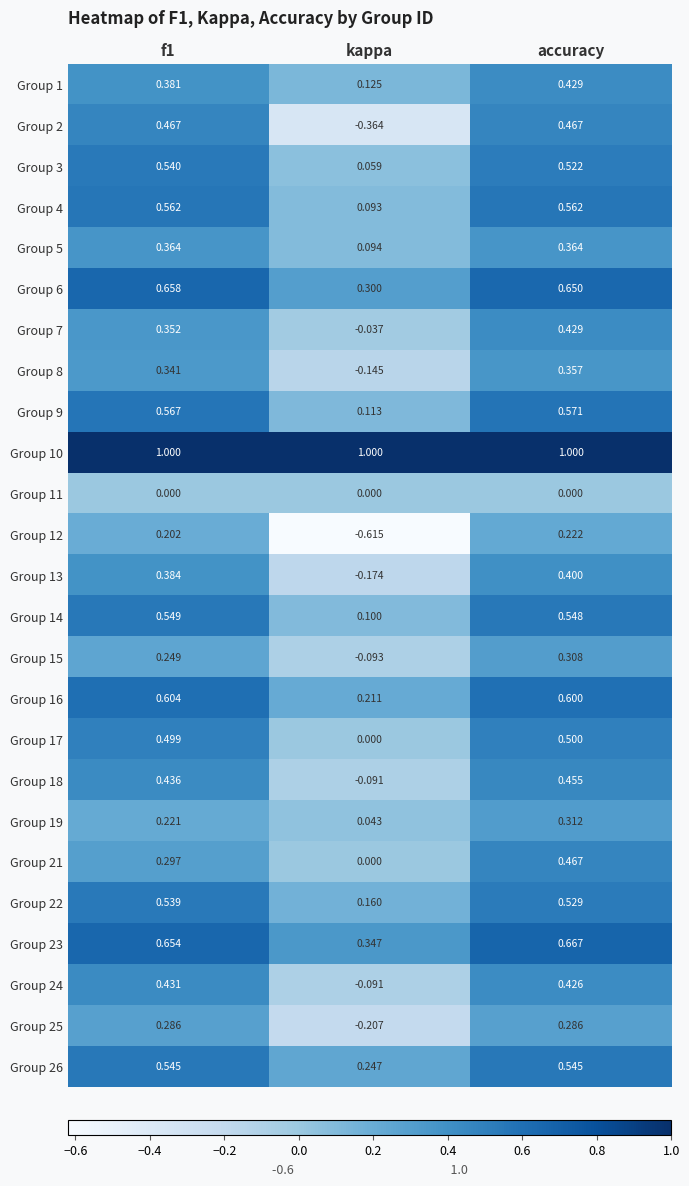

At which label is Group 14 closest to 0?

kappa